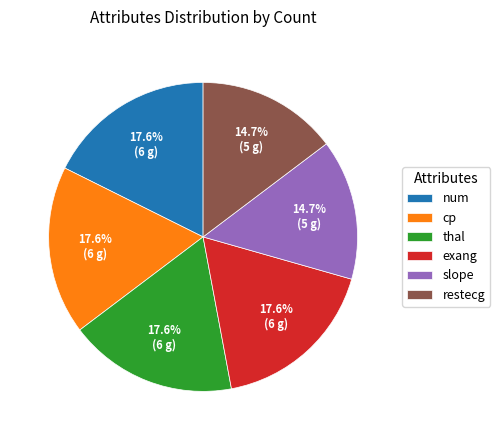

What percentage is NOT represented by num?

82.4%